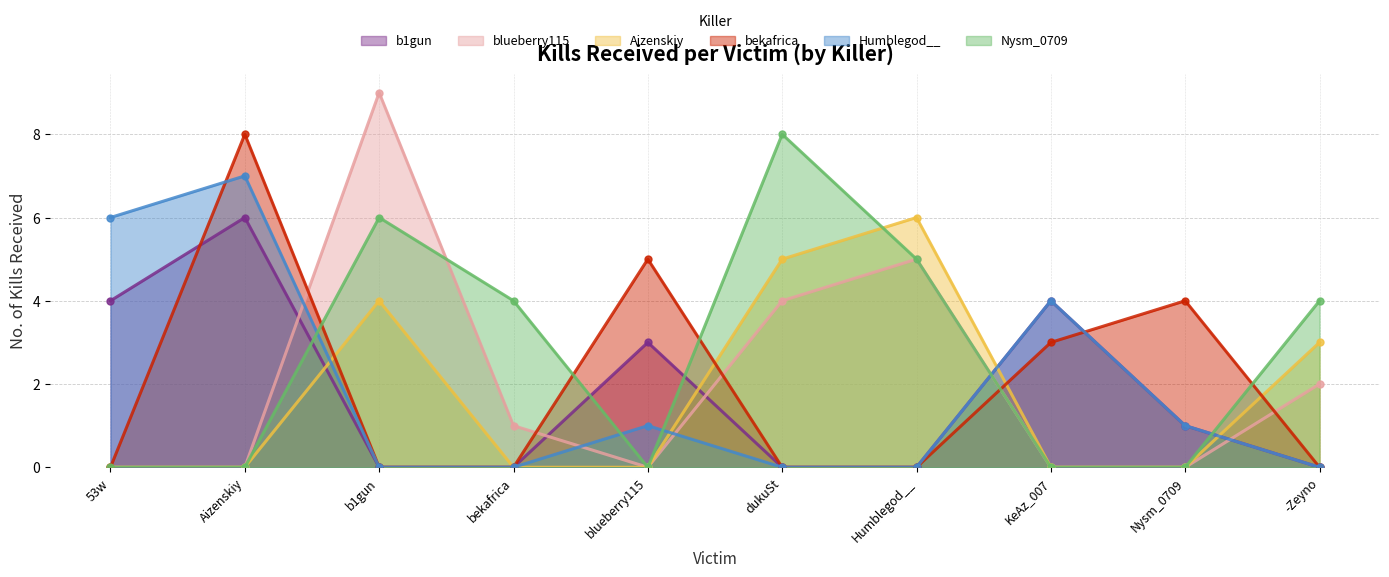

Reading left to right, what are all the values shown in this chart?

b1gun: 4	6	0	0	3	0	0	4	1	0
blueberry115: 0	0	9	1	0	4	5	0	0	2
Aizenskiy: 0	0	4	0	0	5	6	0	0	3
bekafrica: 0	8	0	0	5	0	0	3	4	0
Humblegod__: 6	7	0	0	1	0	0	4	1	0
Nysm_0709: 0	0	6	4	0	8	5	0	0	4